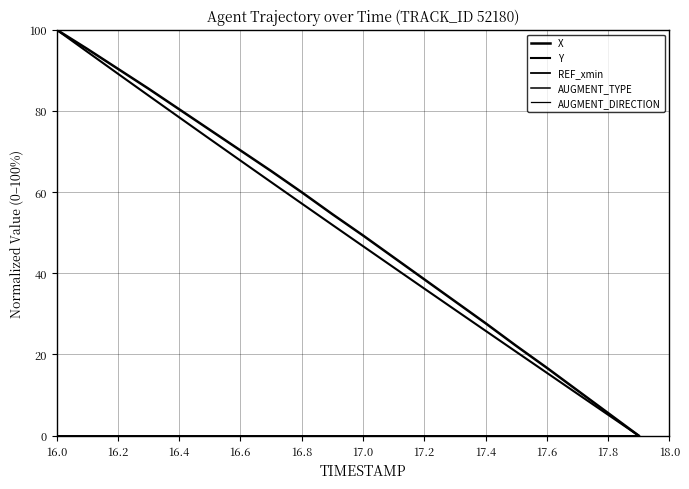

What is the value of the Y point at the 1st from the left?

100.0